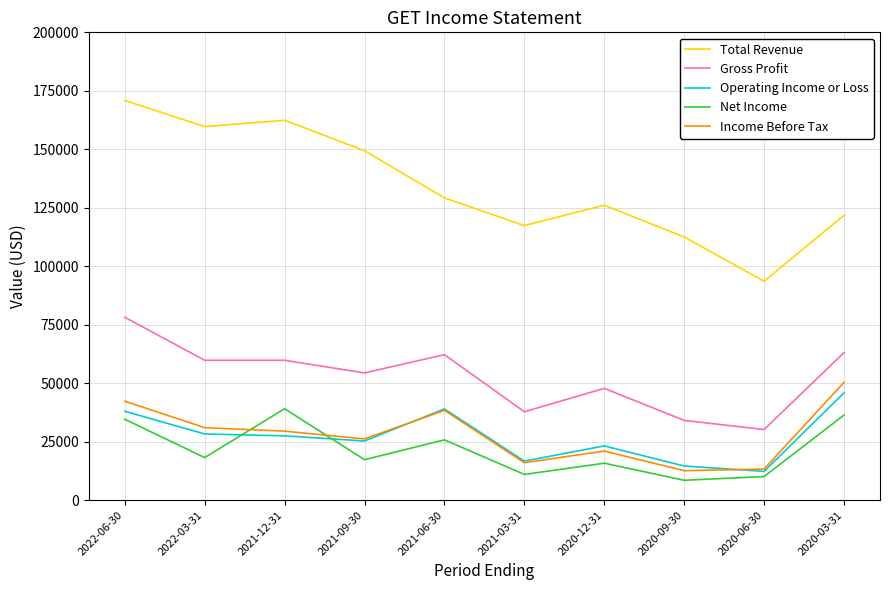

Is the value of Gross Profit at 2020-12-31 greater than the value of Net Income at 2021-03-31?

Yes